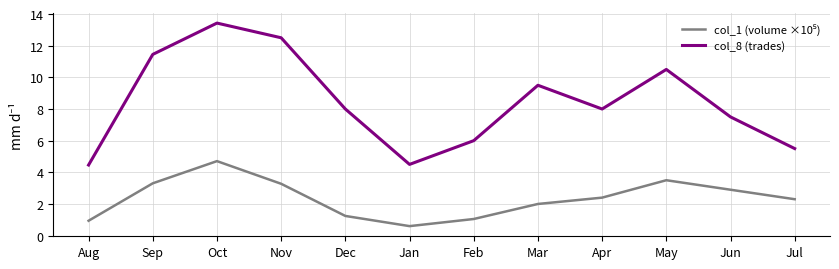

True or false: col_8 (trades) has a value of 12.0 at Jun.

False